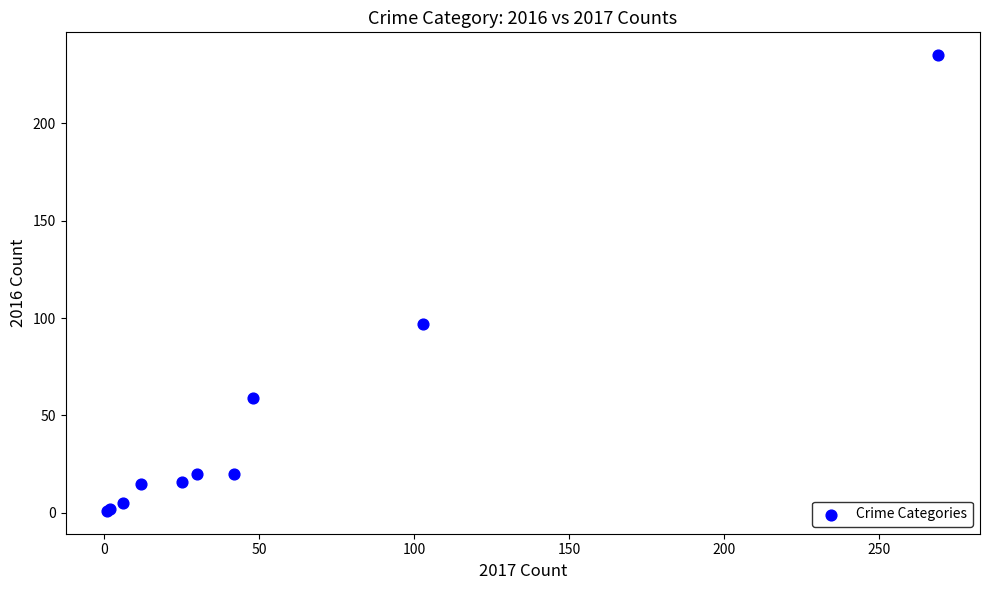

What Y value in the scatter plot is closest to 118?

97